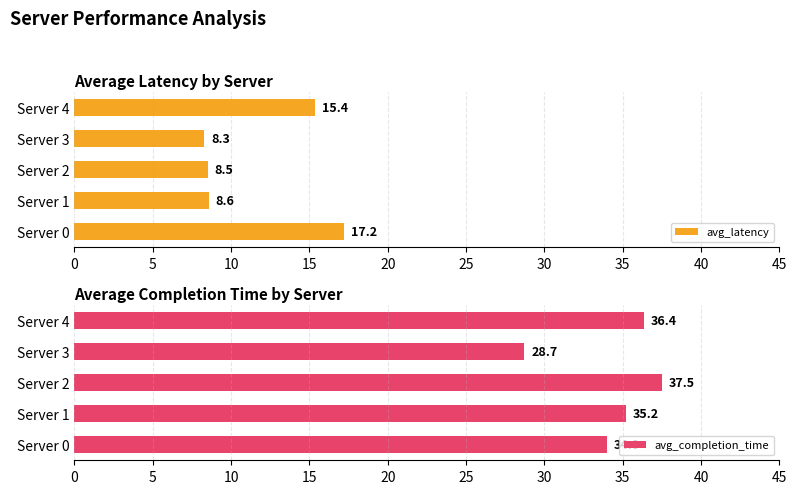

Which series has the largest range (max minus min)?

avg_latency